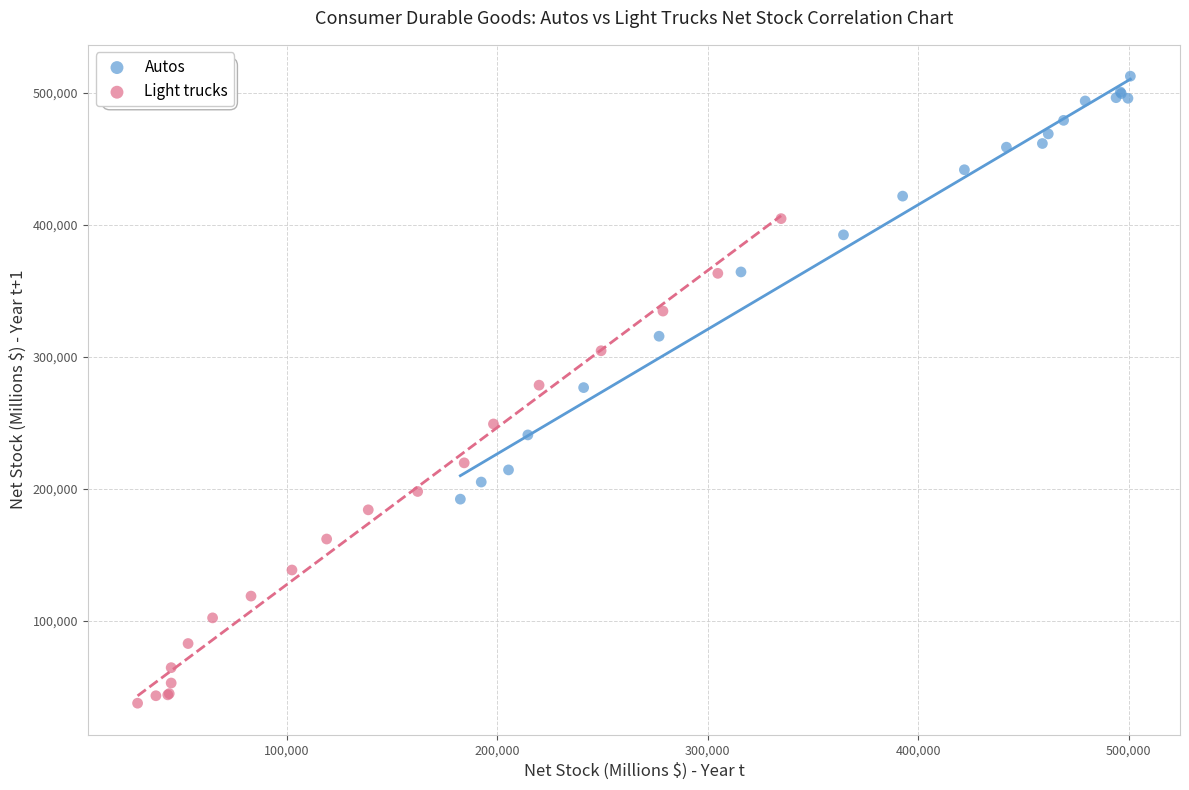

Which series reaches the maximum Y coordinate?

Autos